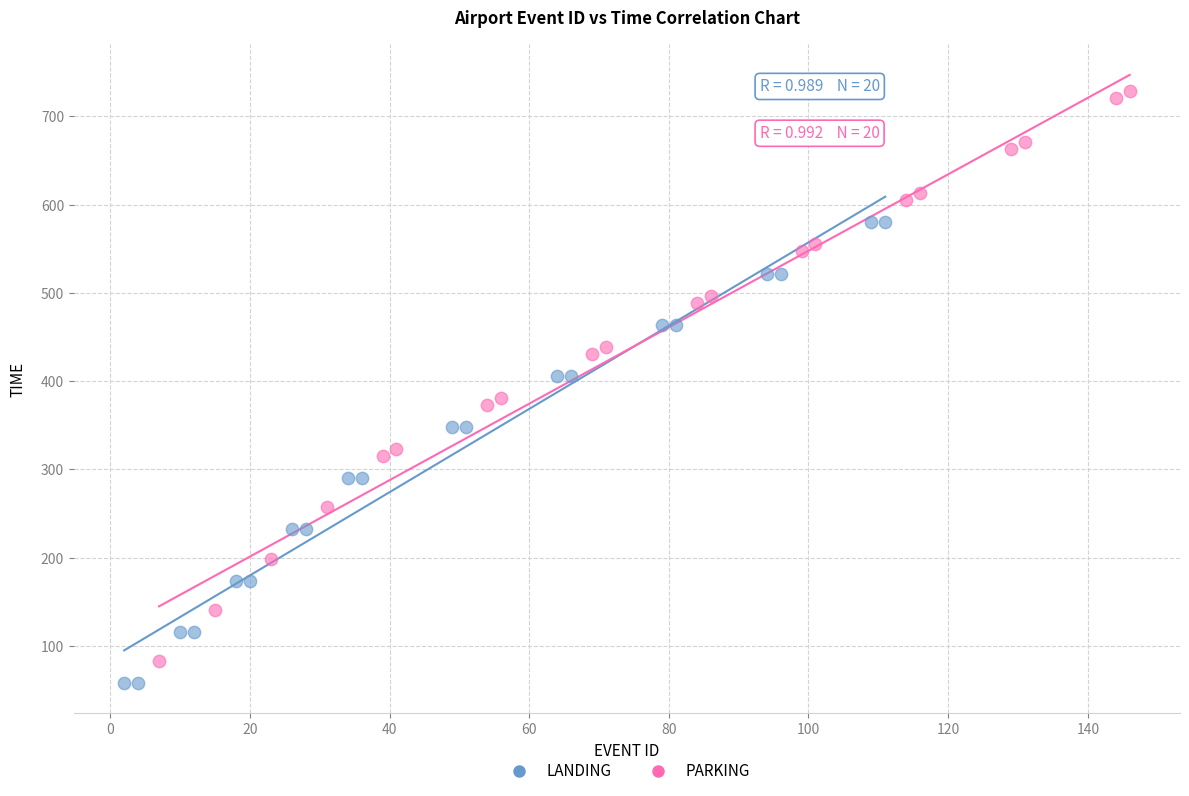

Which series reaches the maximum Y coordinate?

PARKING